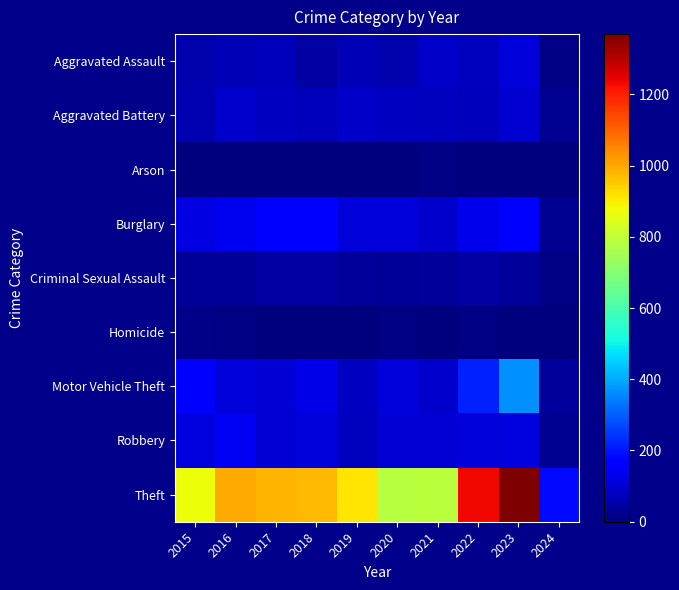

How many data points does each series have?

10